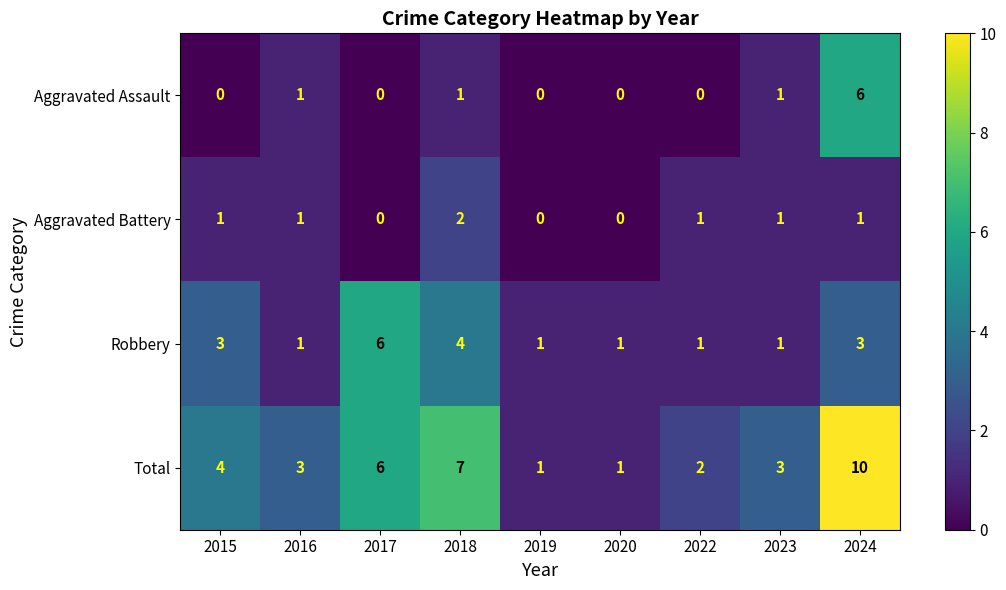

Count the Aggravated Assault values in the range 0 to 1.

8